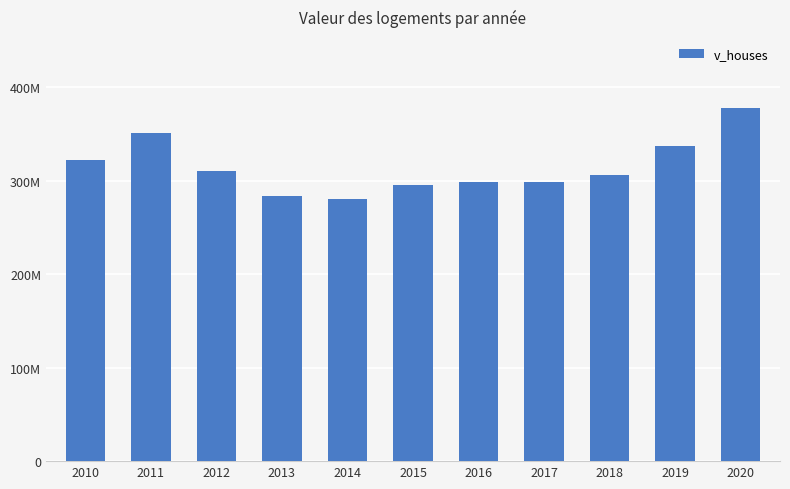

Read the value at 2014, to the nearest 10.

280239300